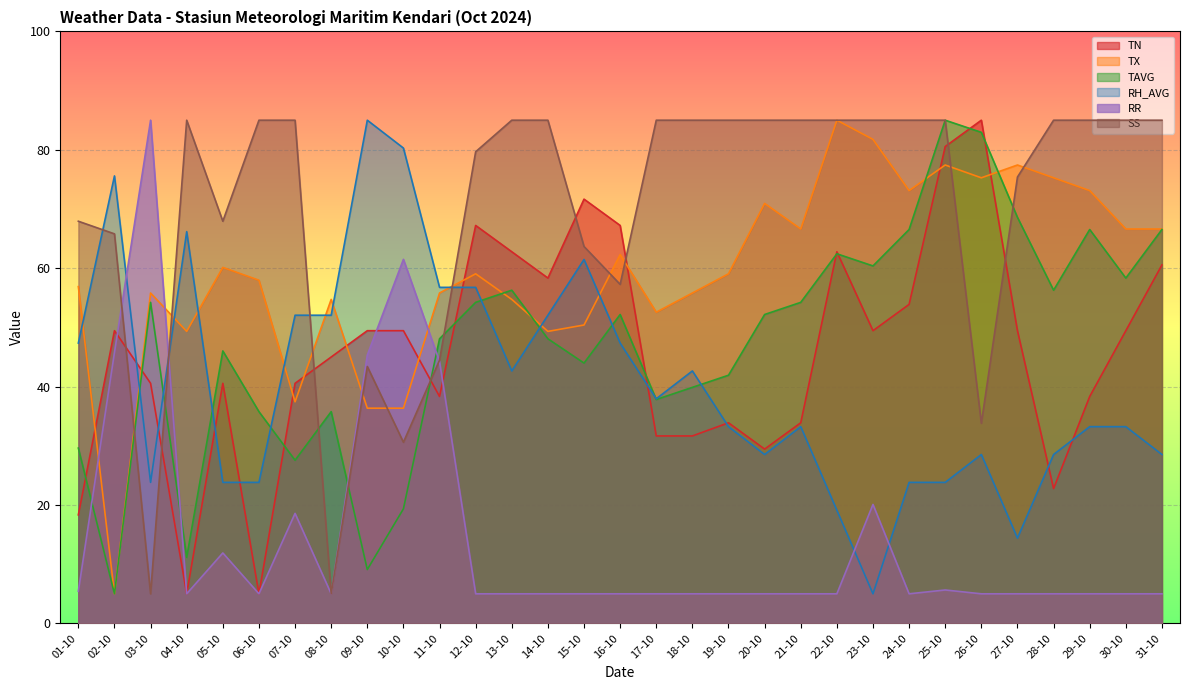

Where is the first local minimum for RR?

04-10